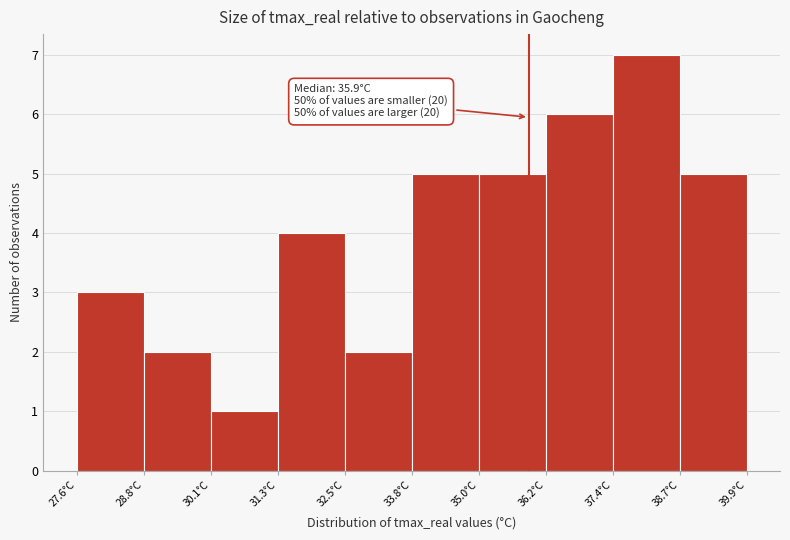

Over which range of the x-axis is the bar tallest?

37.4 to 38.6